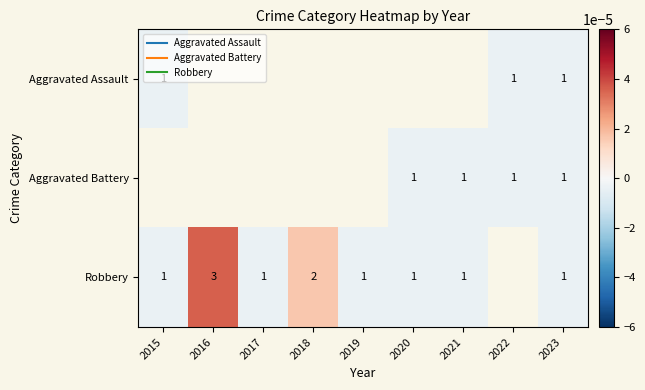

At which category is the sum across all series the highest?

2023